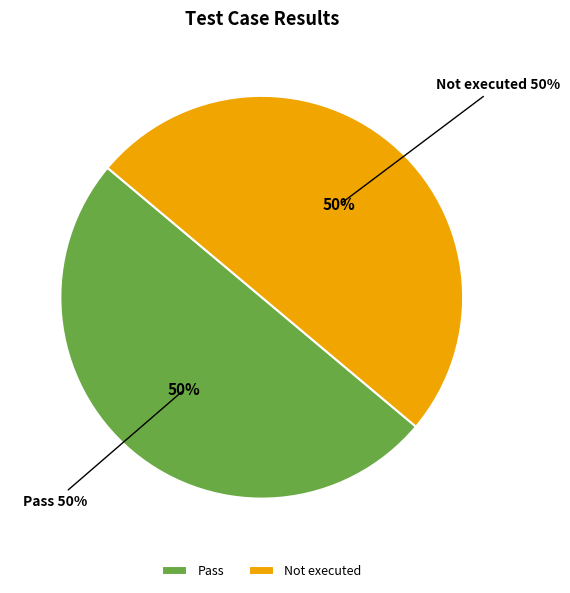

Does Pass account for over 50% of the chart?

No